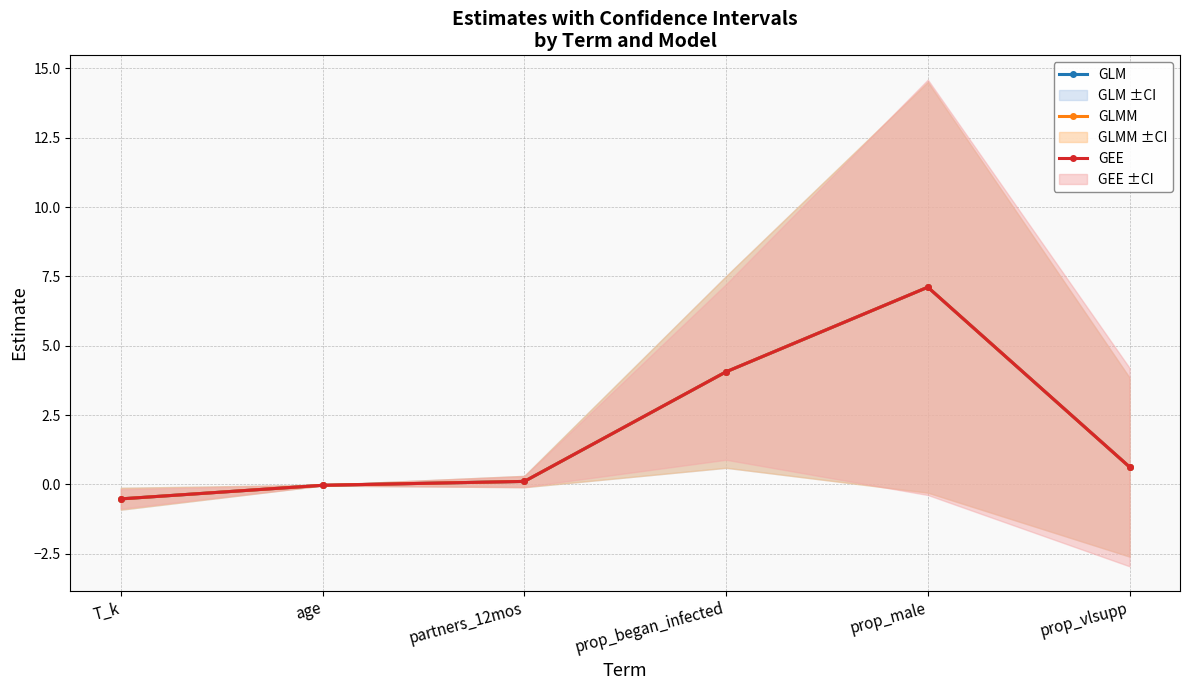

What is the difference between the maximum and minimum values in the GLMM series?

7.6